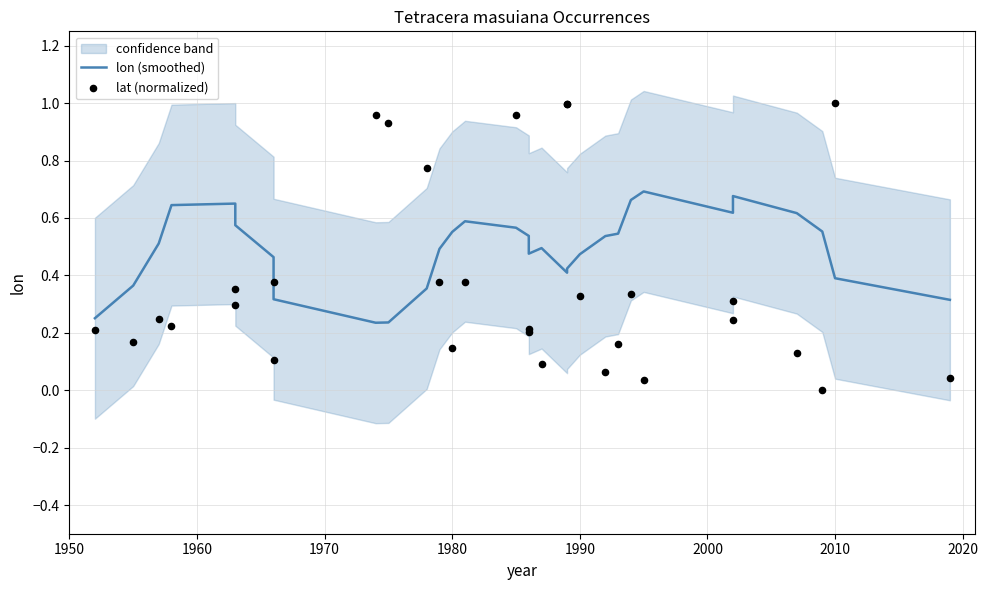

What are all the series names shown in the legend?

lon (smoothed), lat (normalized)